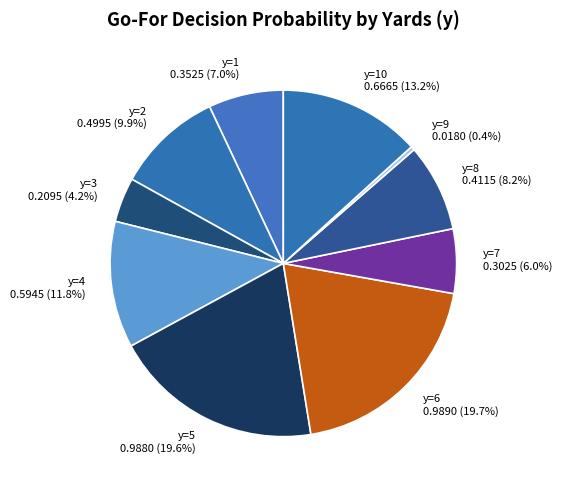

Which has a higher value, y=3 0.2095 (4.2%) or y=4 0.5945 (11.8%)?

y=4 0.5945 (11.8%)